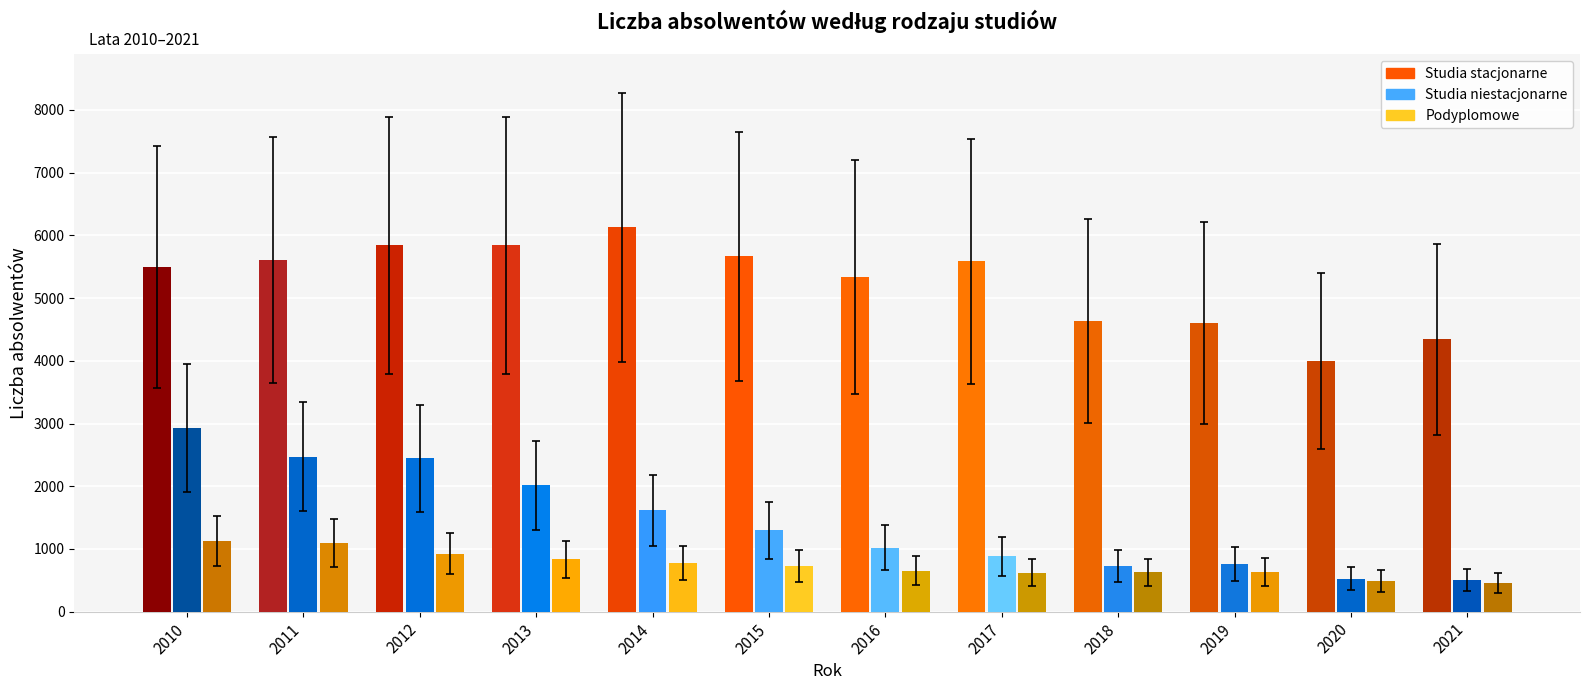

Which category has the highest value across all series?

2014